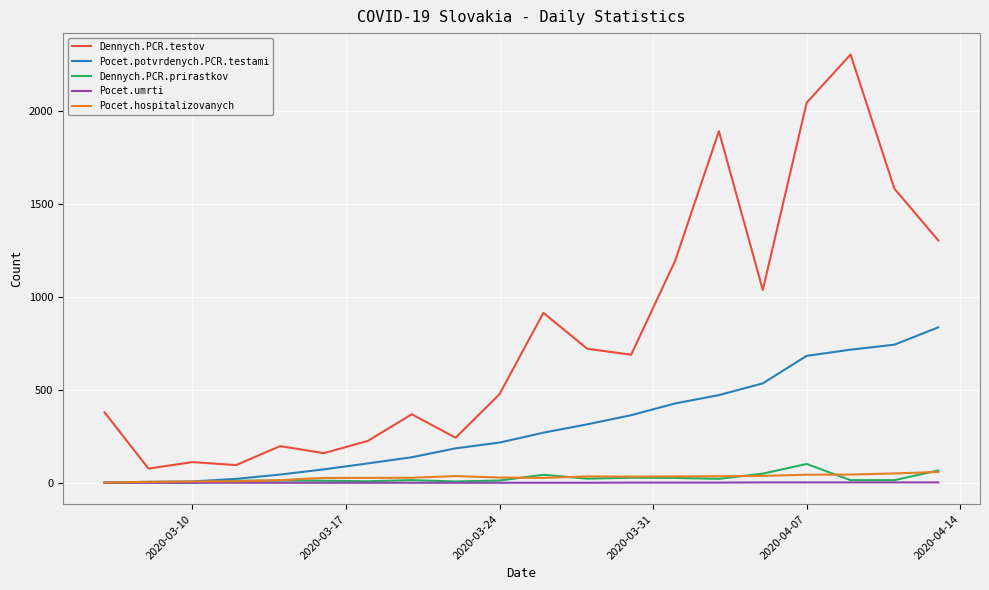

Which series has the widest spread of values?

Dennych.PCR.testov